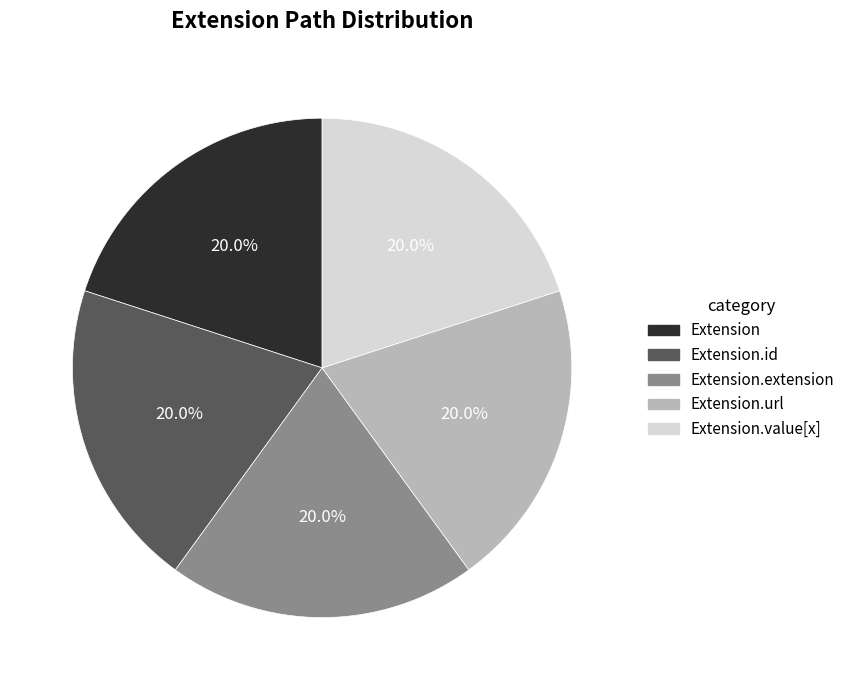

Is there any slice that represents more than half of the pie?

No